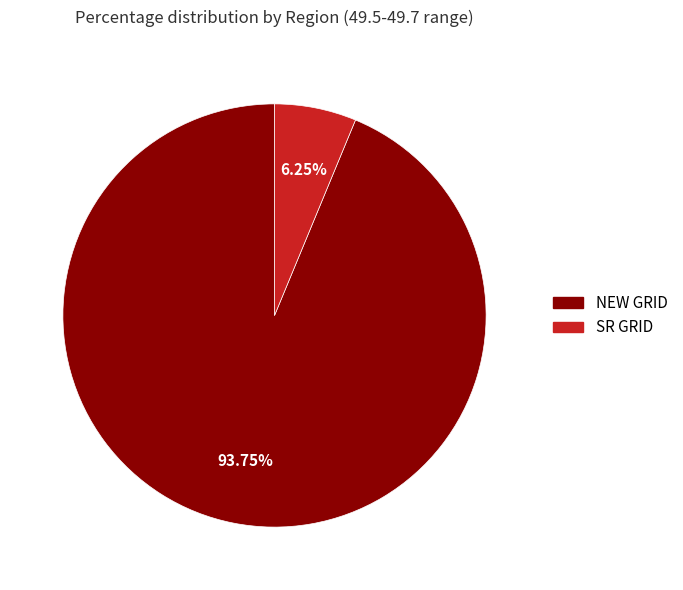

Which slice is the smallest?

SR GRID